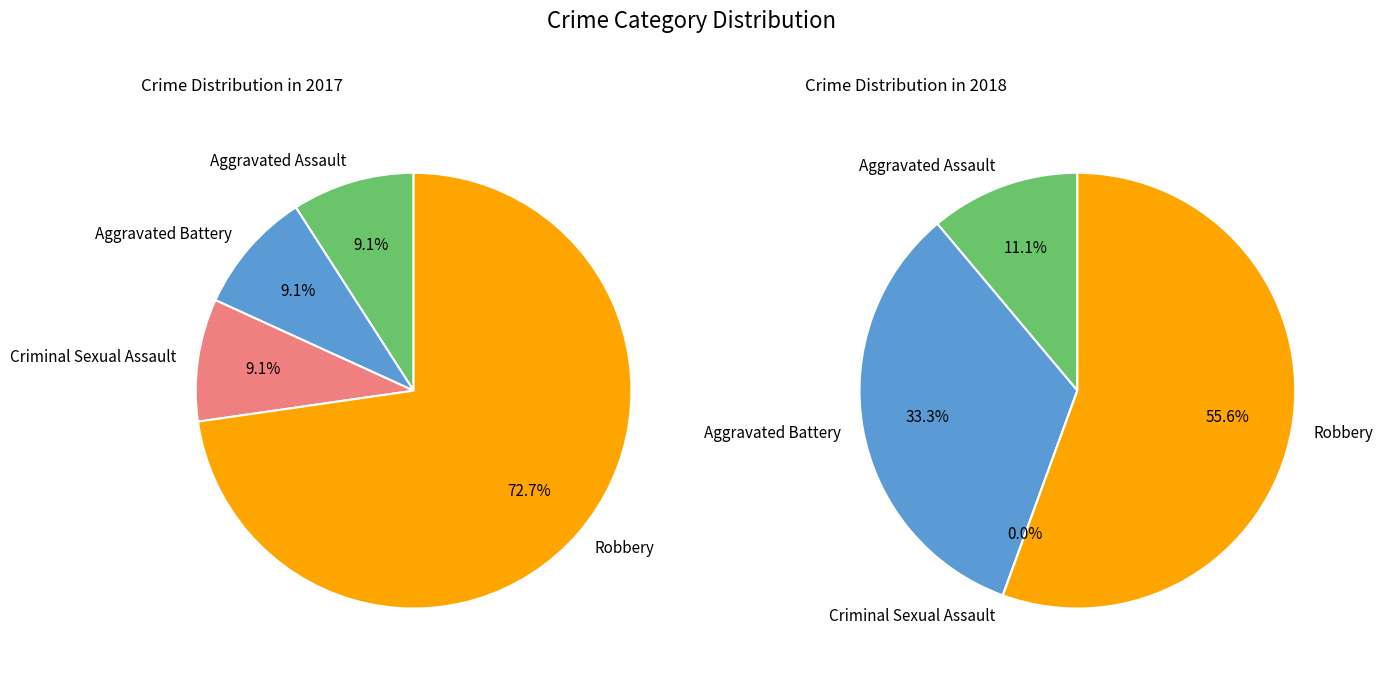

The 3 slice represents 61% of the pie. True or false?

False